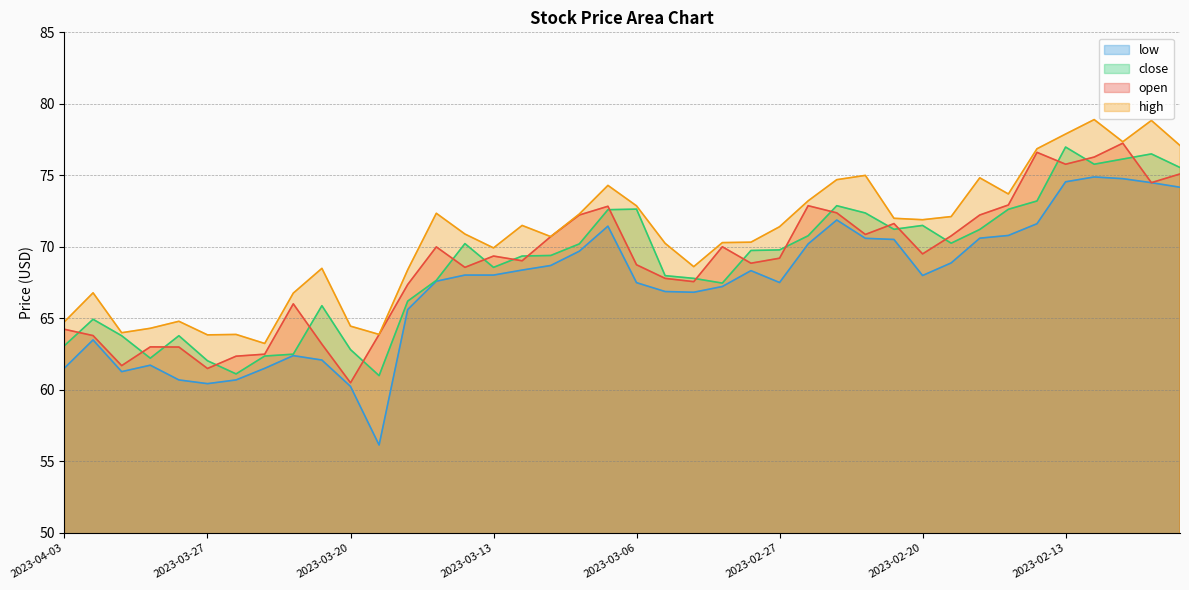

True or false: high has more than 1 interior local peaks.

True